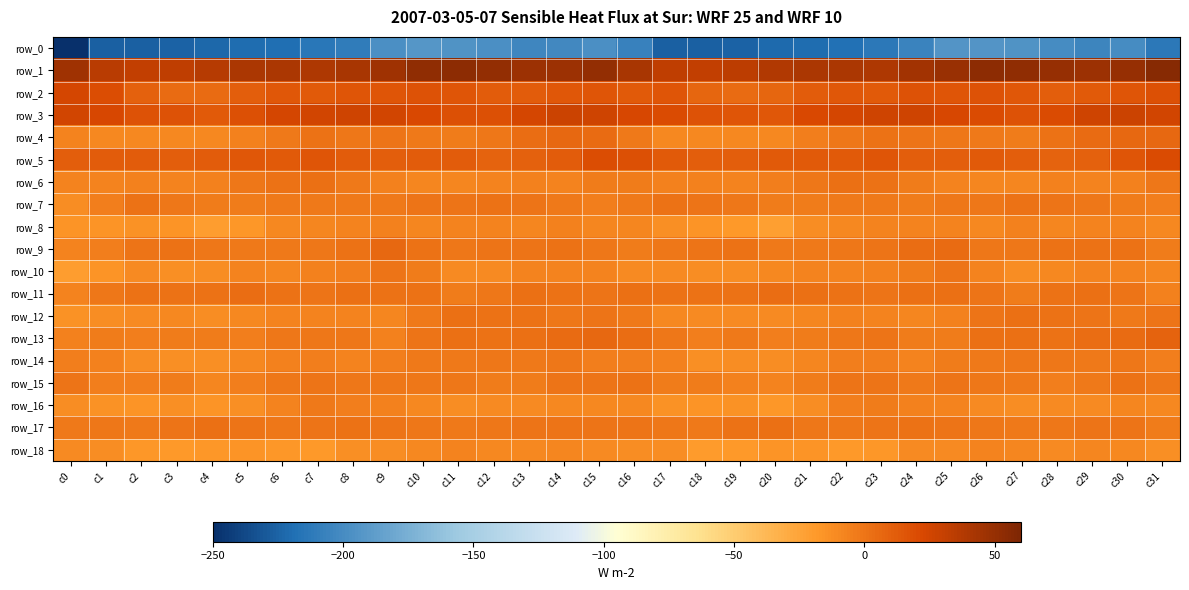

True or false: row_9 has a value of -1.3 at c15.

True